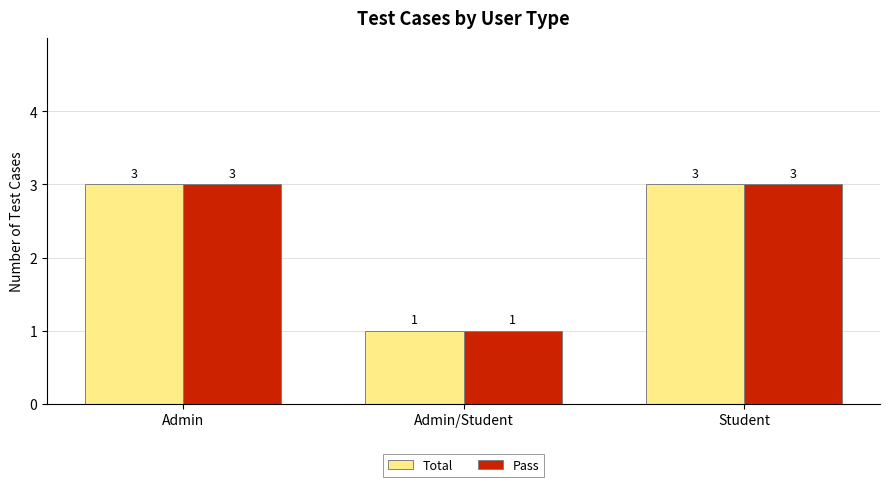

True or false: Total has a value of 3 at Student.

True